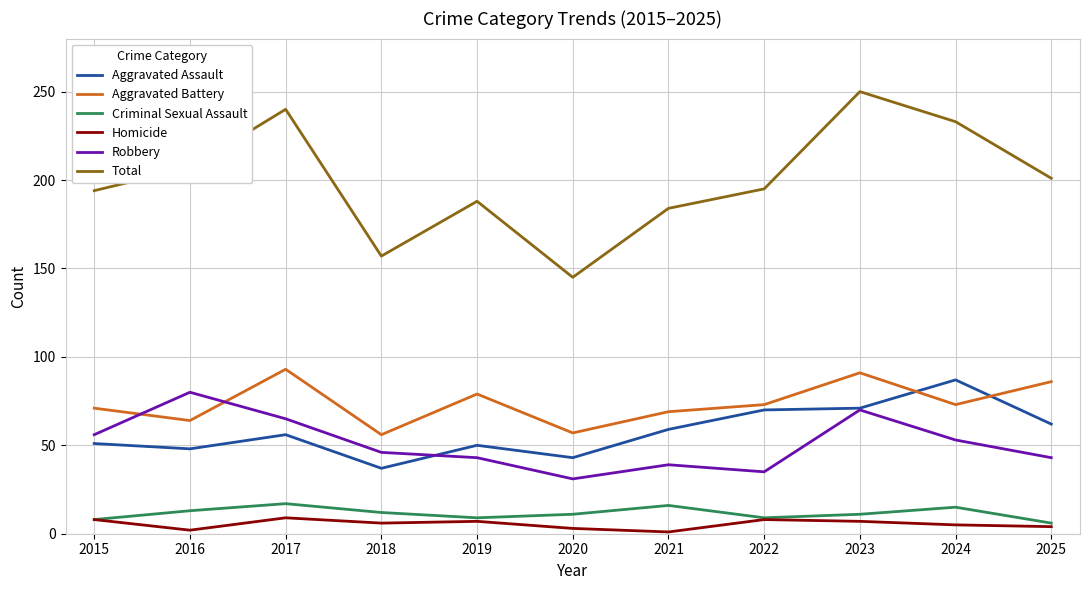

Where is the first local minimum for Homicide?

2016